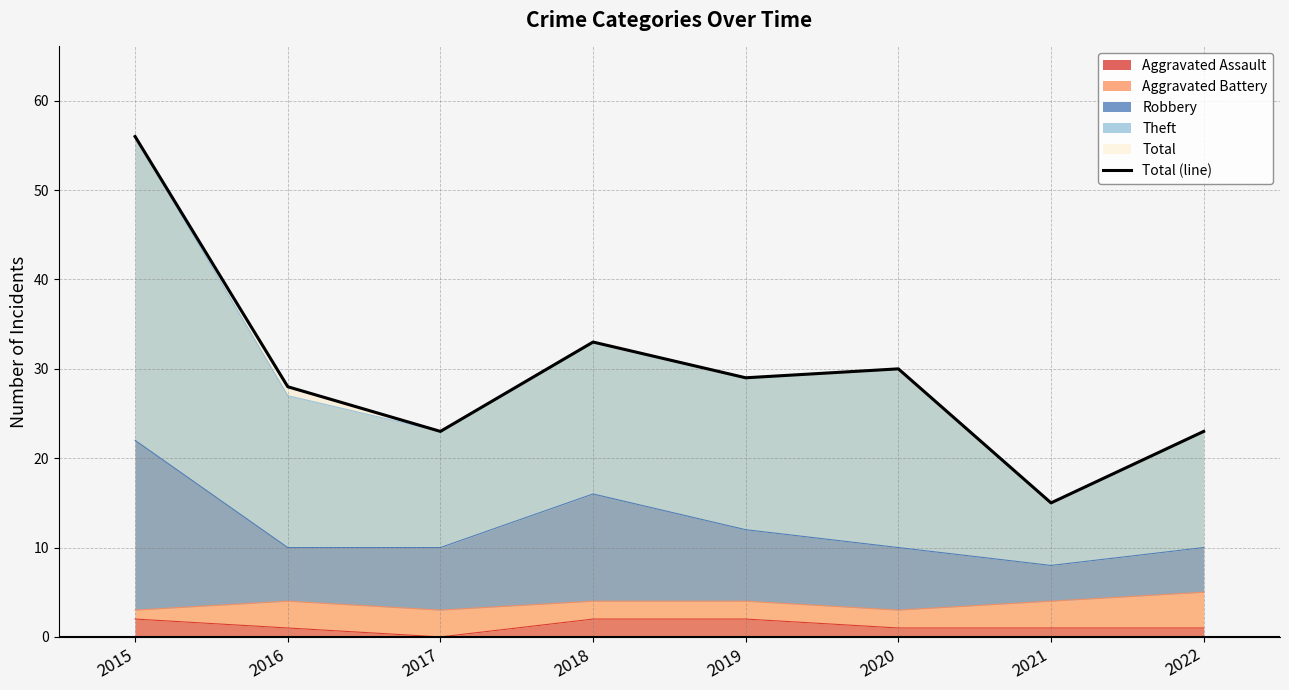

What is the sum of the values at 2016 and 2020?

58